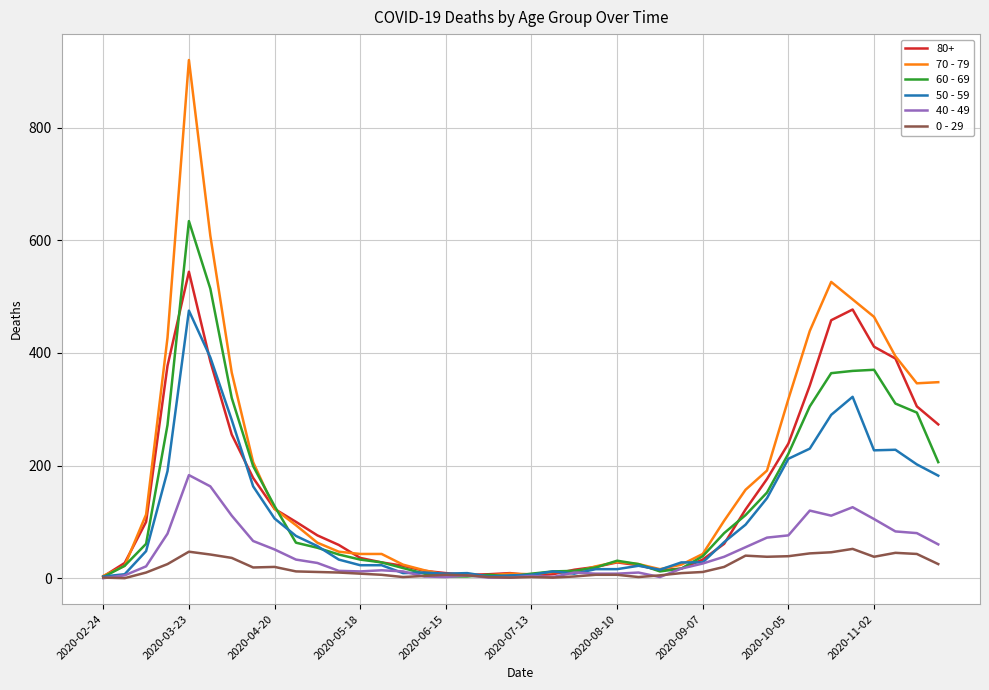

What are all the series names shown in the legend?

80+, 70 - 79, 60 - 69, 50 - 59, 40 - 49, 0 - 29